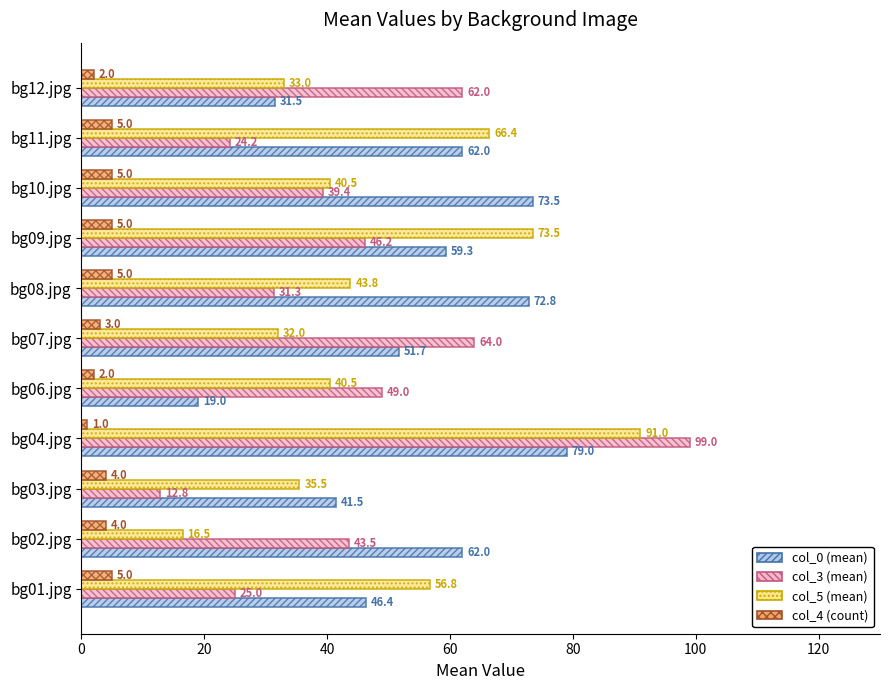

Between bg01.jpg and bg03.jpg, which series saw the biggest shift?

col_5 (mean)